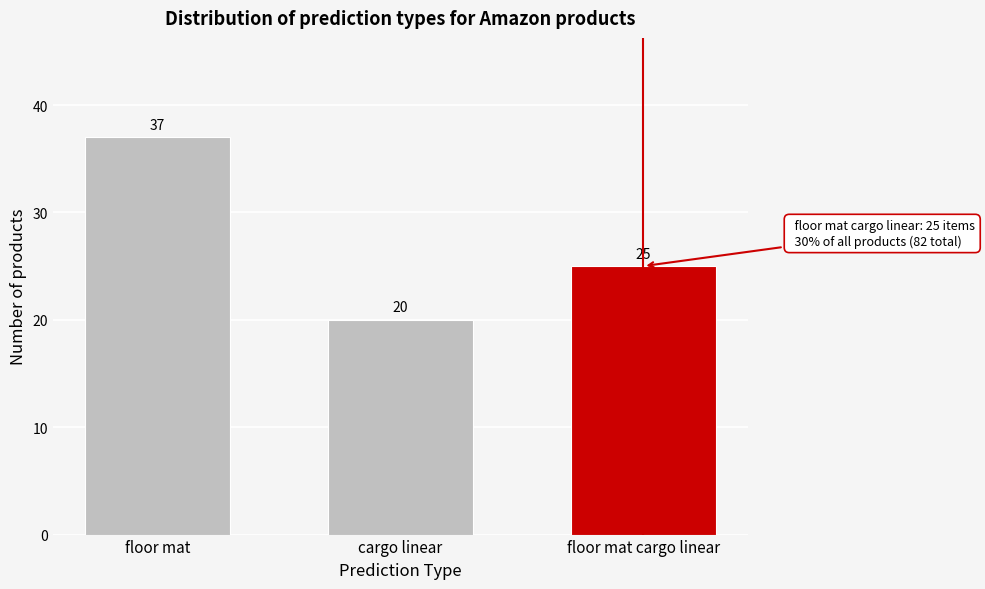

Reading left to right, list all the values displayed in this chart.

floor mat=37	cargo linear=20	floor mat cargo linear=25